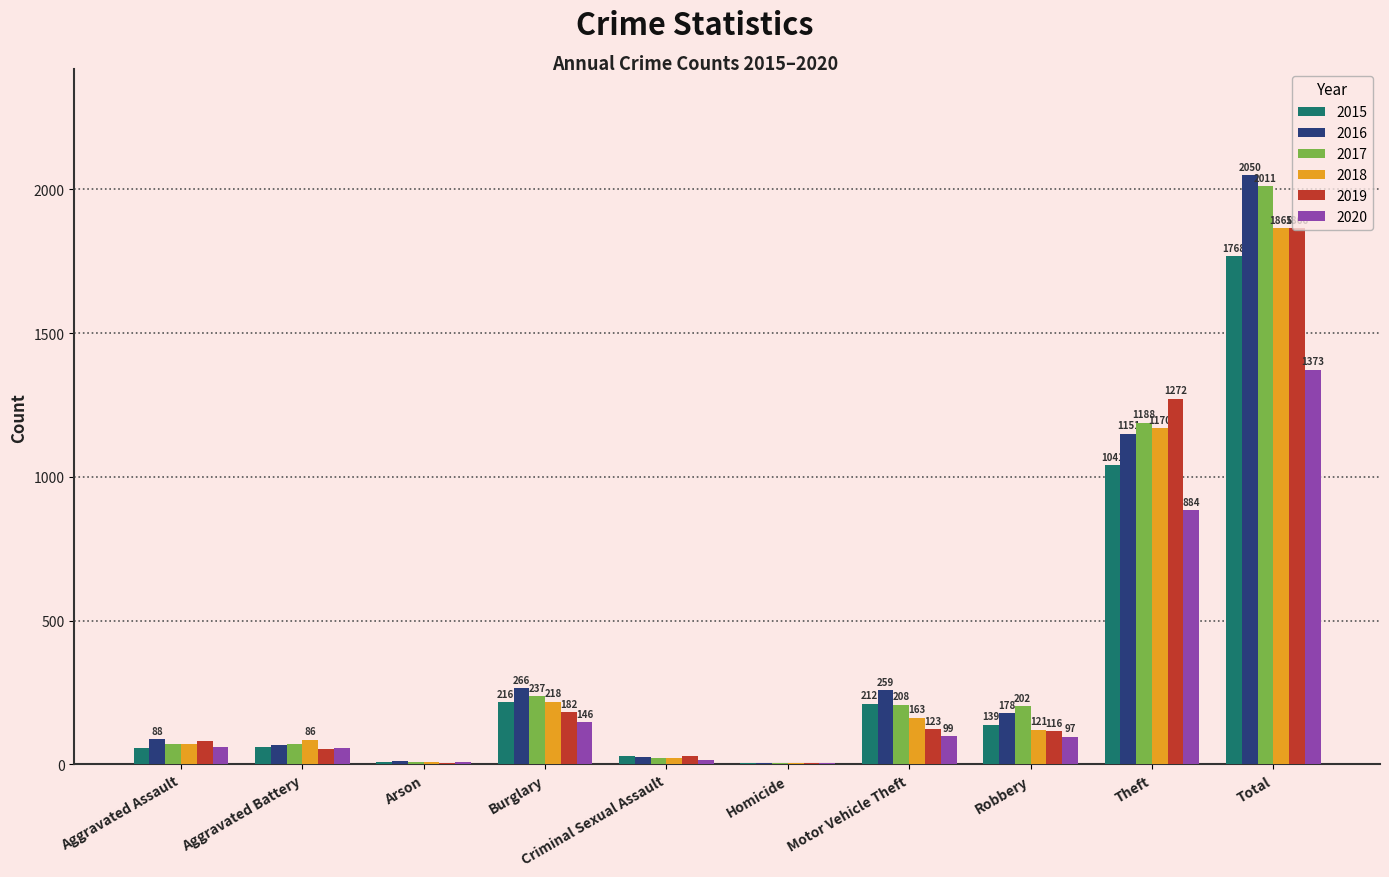

What is the sum of all 2015 values?

3536